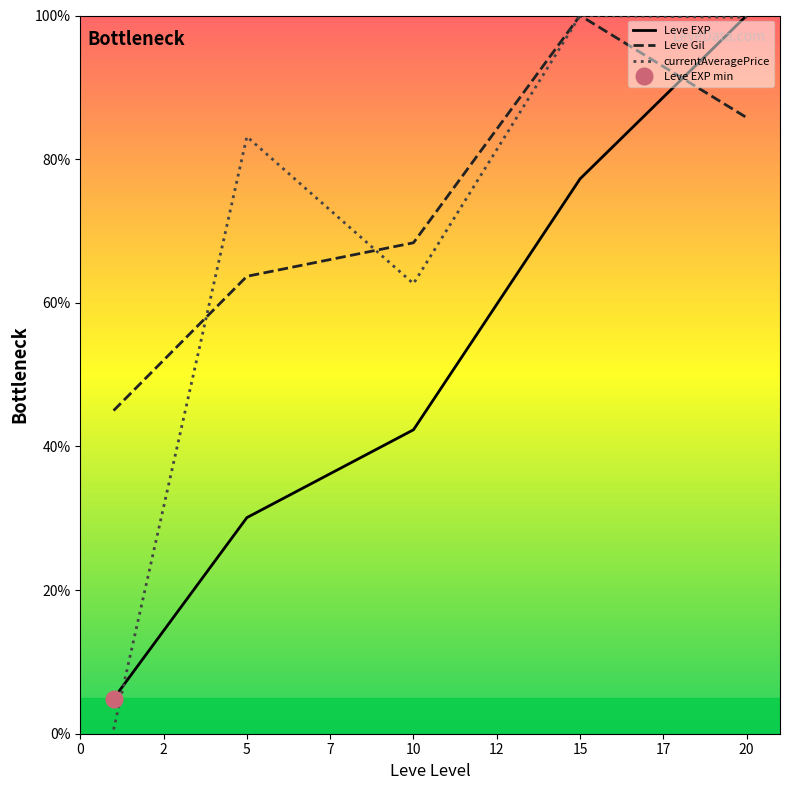

How many values in the Leve Gil series exceed 68?

3